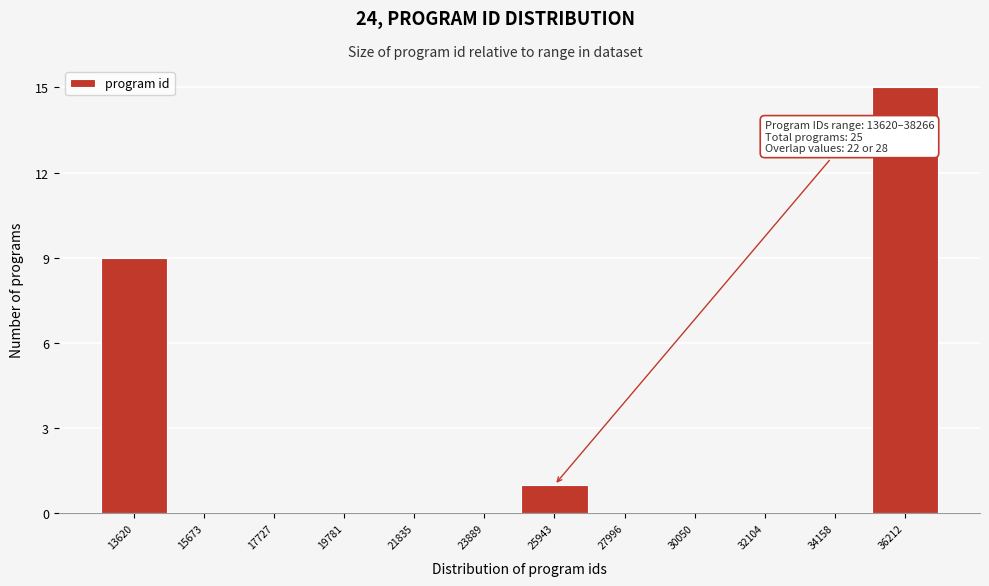

Reading left to right, list all the values displayed in this chart.

13620=9	15673=0	17727=0	19781=0	21835=0	23889=0	25943=1	27996=0	30050=0	32104=0	34158=0	36212=15